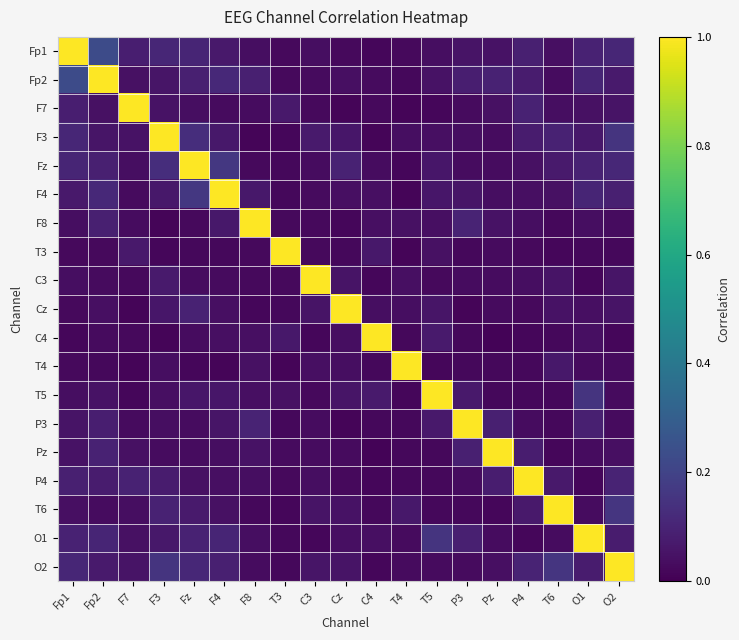

Rank the series by their maximum value, from highest to lowest.

Fp1, Fp2, F7, F3, Fz, F4, F8, T3, C3, Cz, C4, T4, T5, P3, Pz, P4, T6, O1, O2